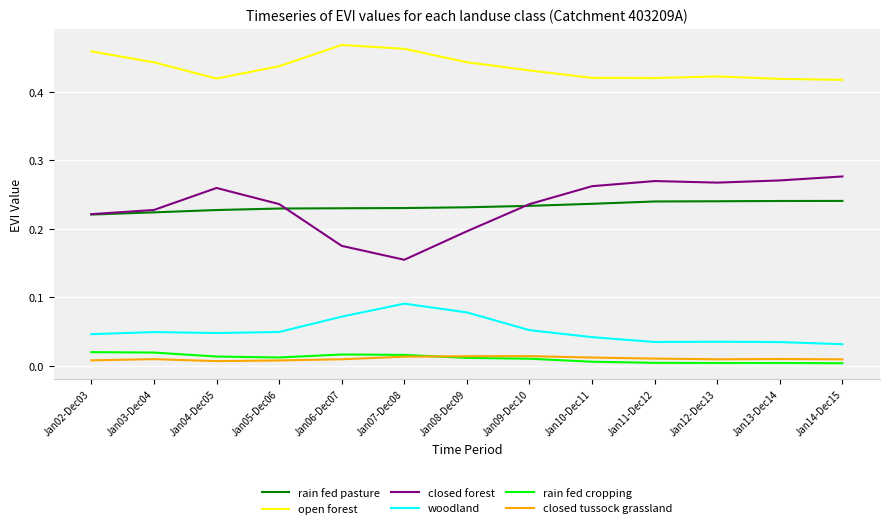

Which series has the widest spread of values?

closed forest